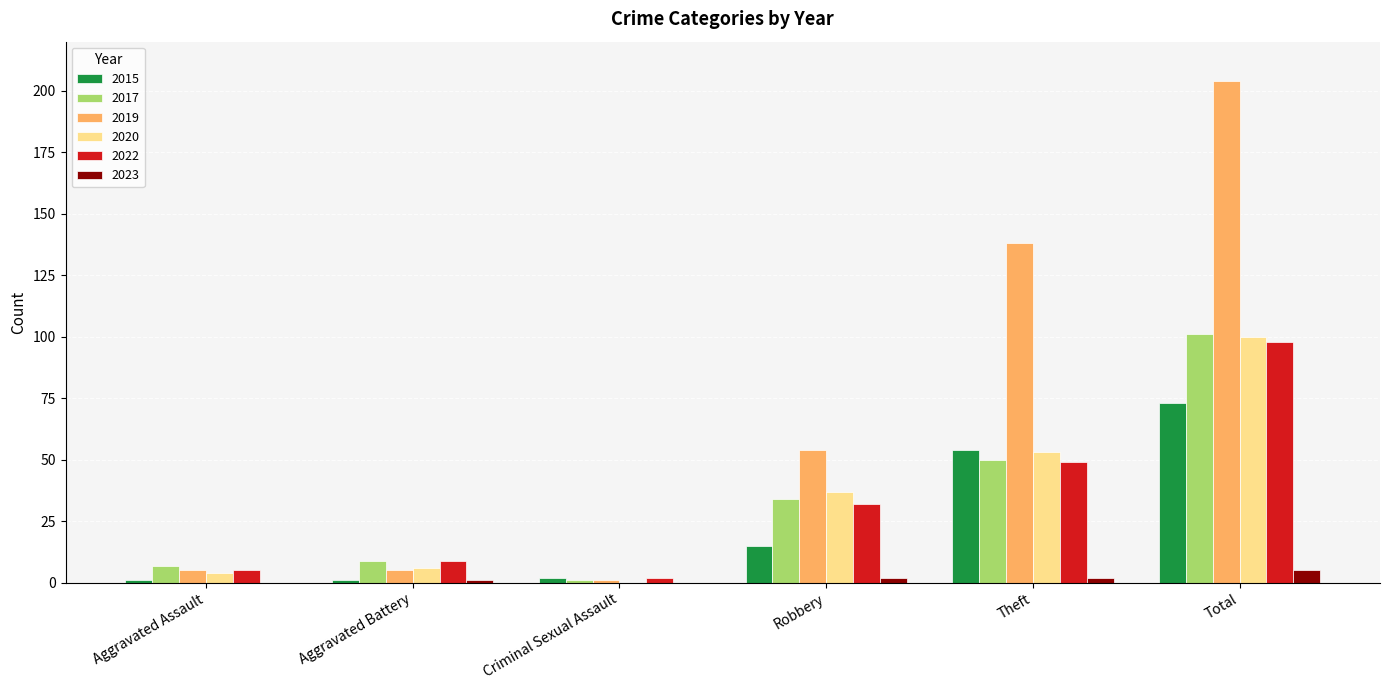

What is the sum of all 2017 values?

202